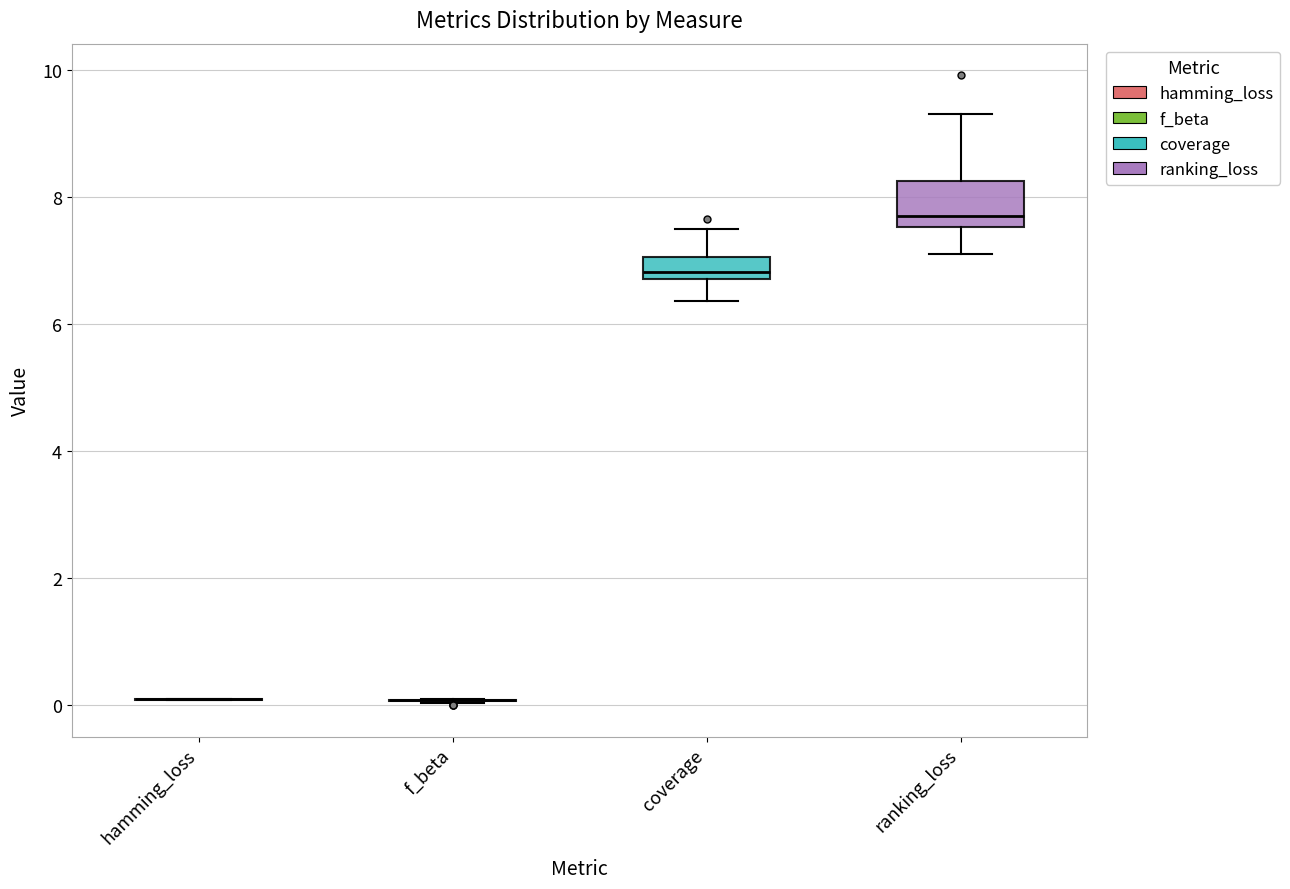

Comparing the boxes themselves (not the whiskers), which one is the tallest?

ranking_loss